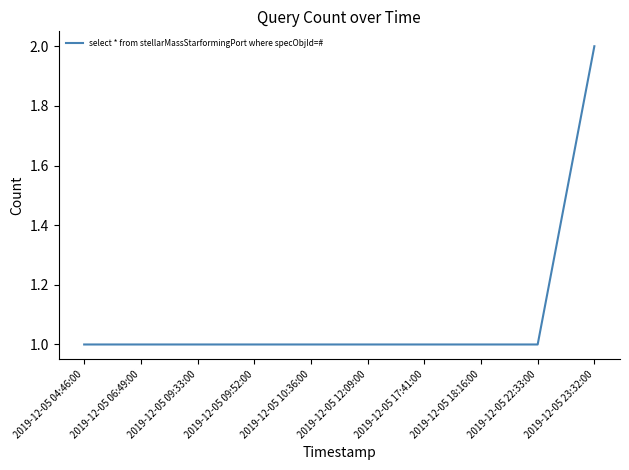

What position from the right is 2019-12-05 22:33:00?

2